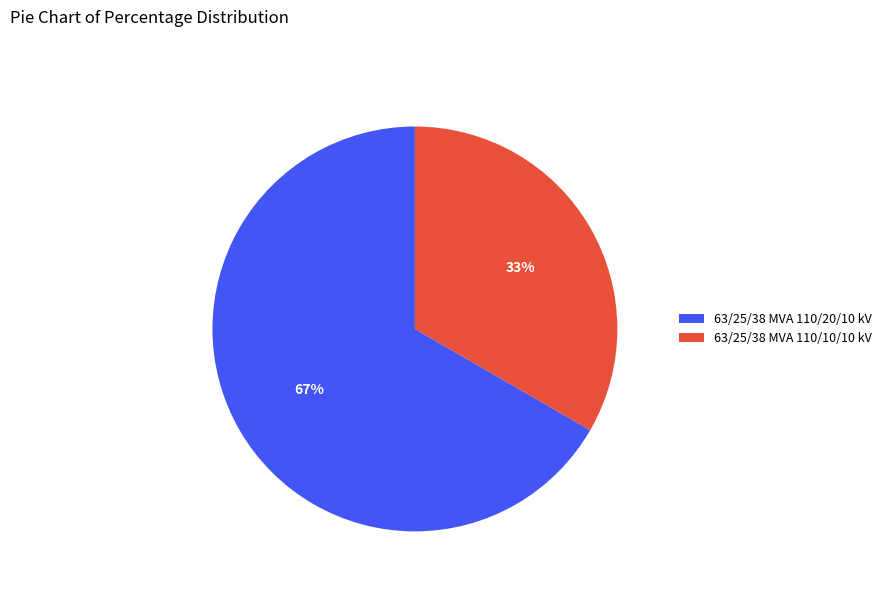

Between 63/25/38 MVA 110/20/10 kV and 63/25/38 MVA 110/10/10 kV, which is larger?

63/25/38 MVA 110/20/10 kV